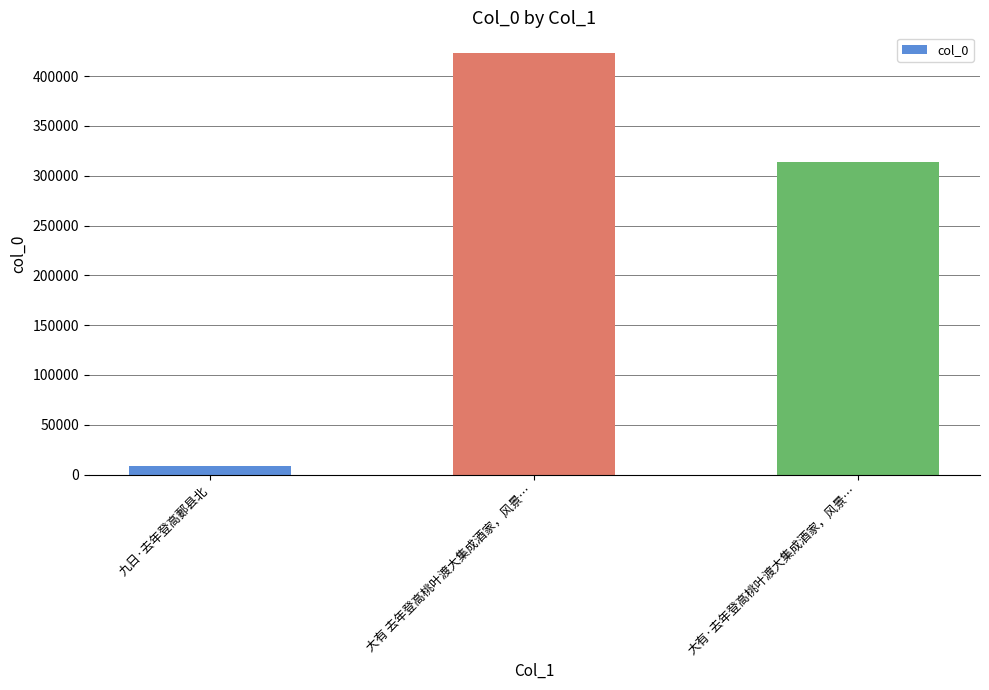

Reading right to left, extract all data points from this chart.

大有·去年登高桃叶渡大集成酒家，风景…=313558	大有 去年登高桃叶渡大集成酒家，风景…=422828	九日·去年登高郪县北=8362